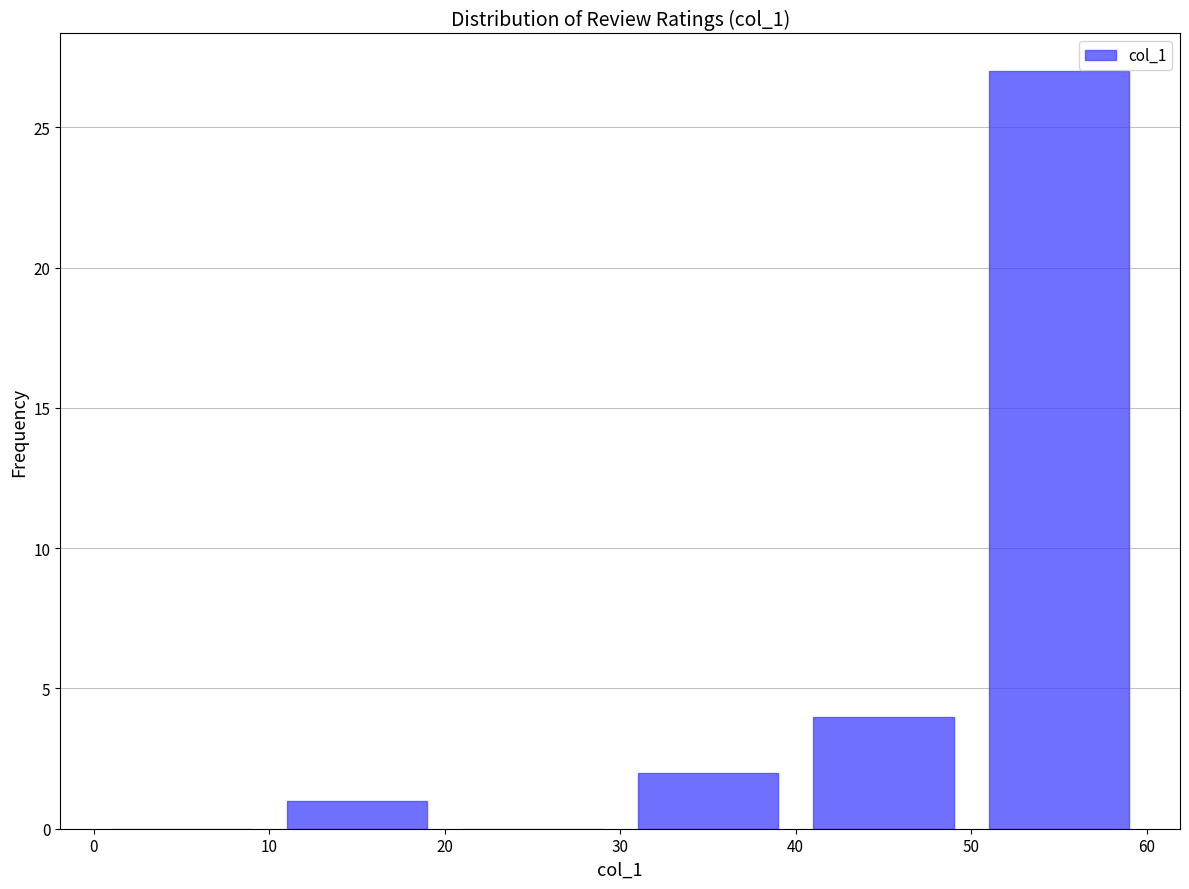

Reading left to right, transcribe this chart: for each bar, give the range it covers on the x-axis and its height. The values are not printed on the chart, so give them approximately, as read against the axis.

0 to 10: 0
10 to 20: 1
20 to 30: 0
30 to 40: 2
40 to 50: 4
50 to 60: 27